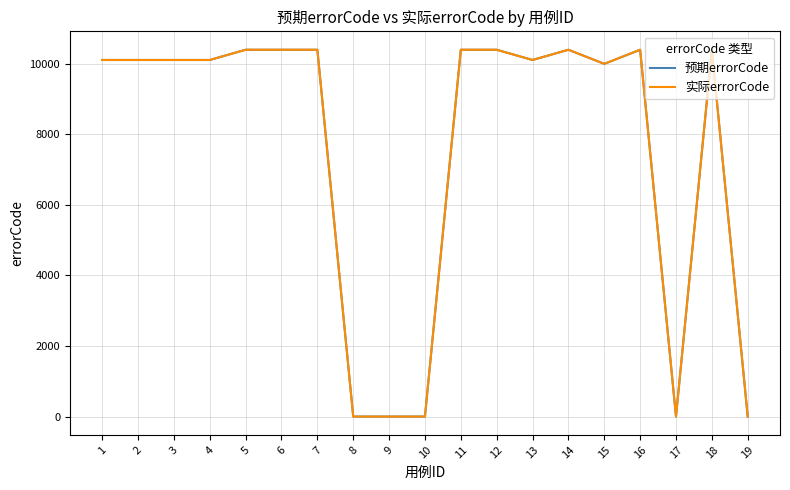

Does the chart display data point markers on the line(s)?

No